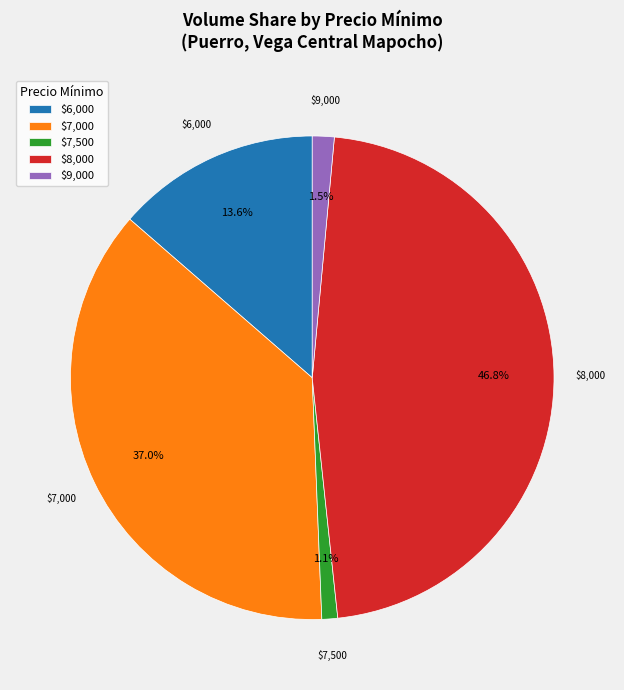

How many slices are in this pie chart?

5